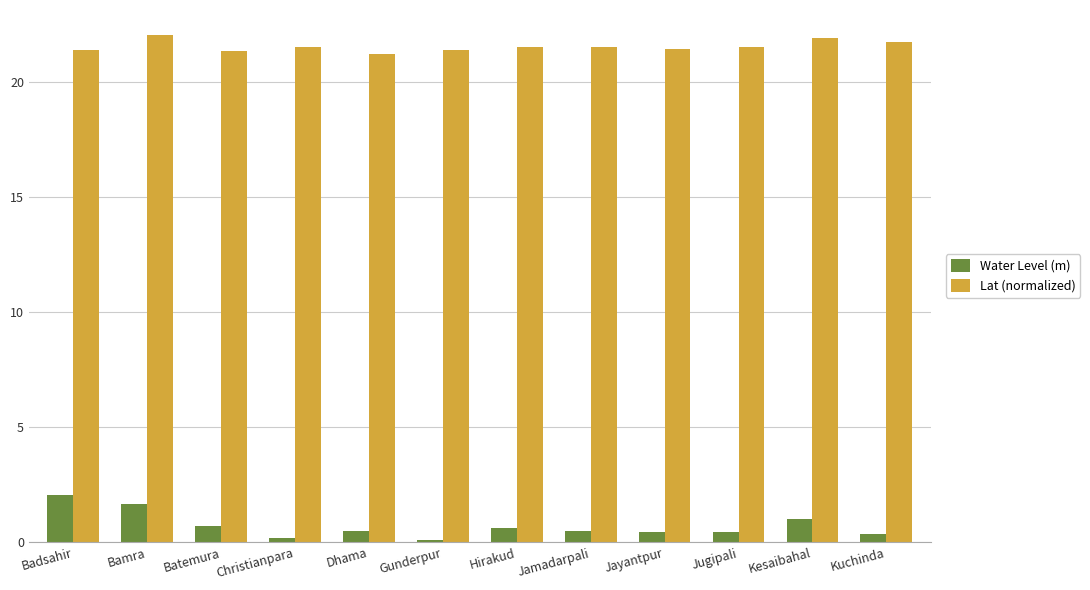

List the series in order of their peak value, lowest first.

Water Level (m), Lat (normalized)